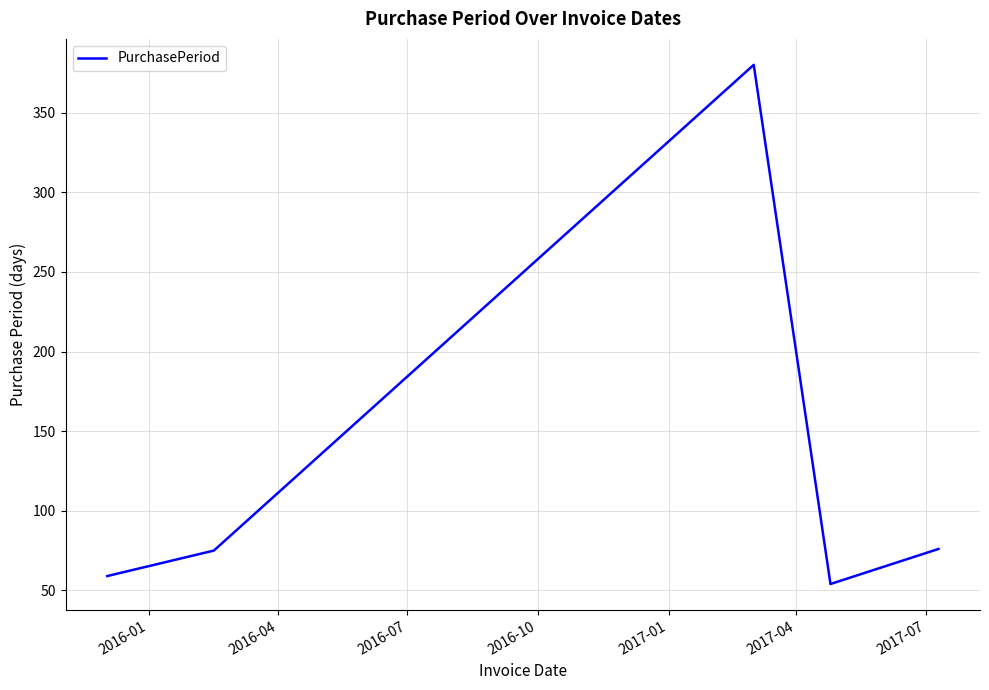

What is the minimum value shown in the chart?

54